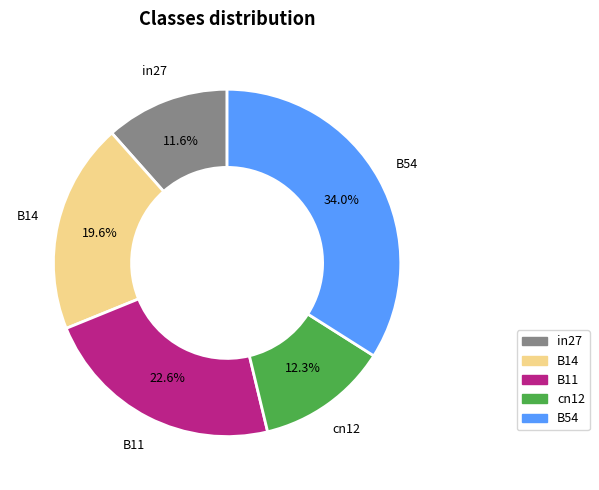

Is there a majority slice in this chart?

No